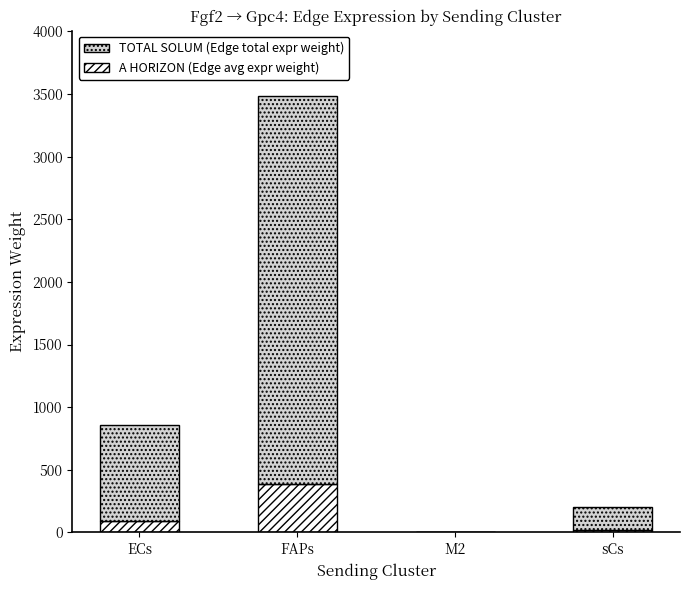

What is the approximate value of A HORIZON (Edge avg expr weight) at ECs?

95.1